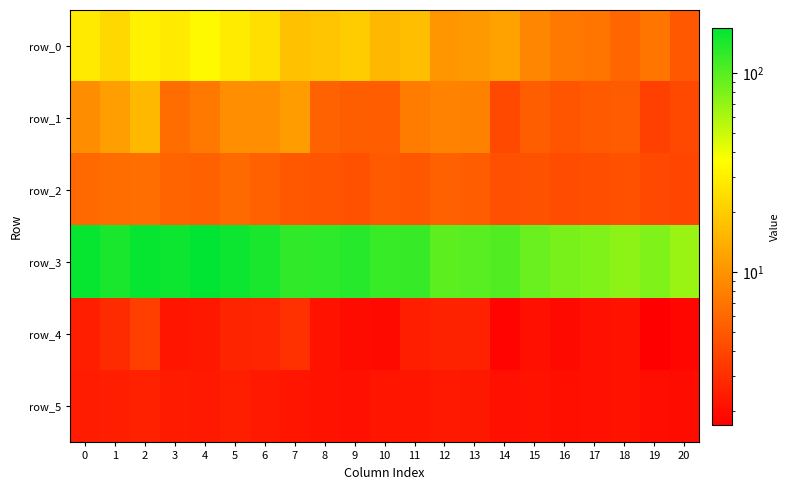

At which label does row_4 reach its peak?

2